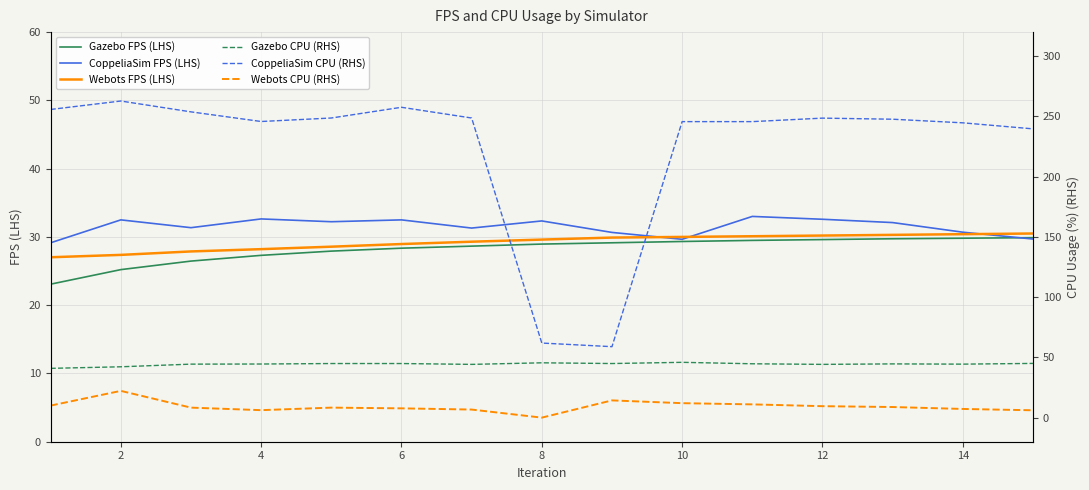

Count the number of categories in the chart.

15